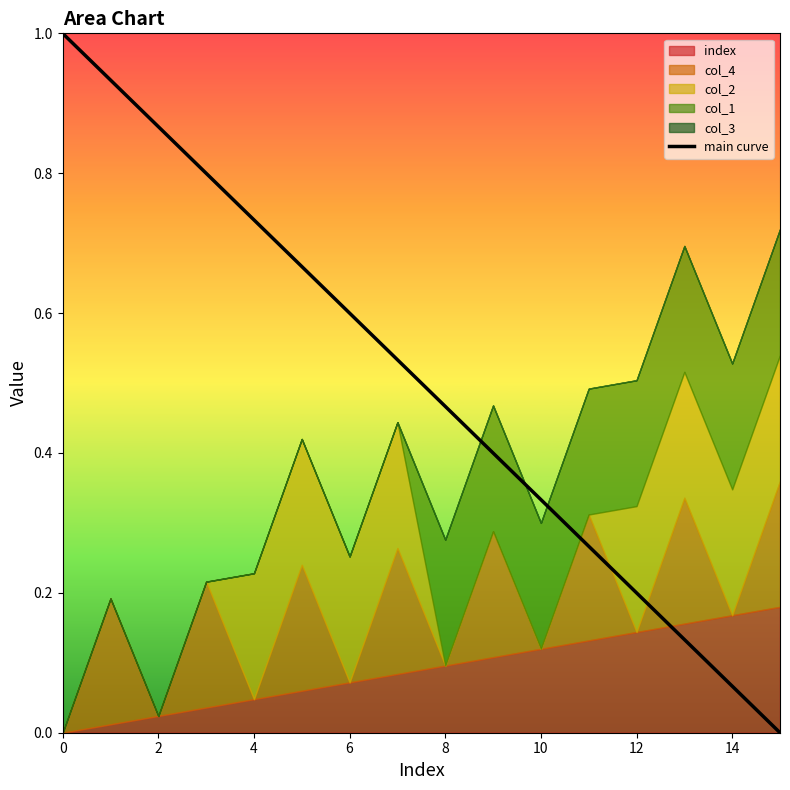

What is the average value?

0.5